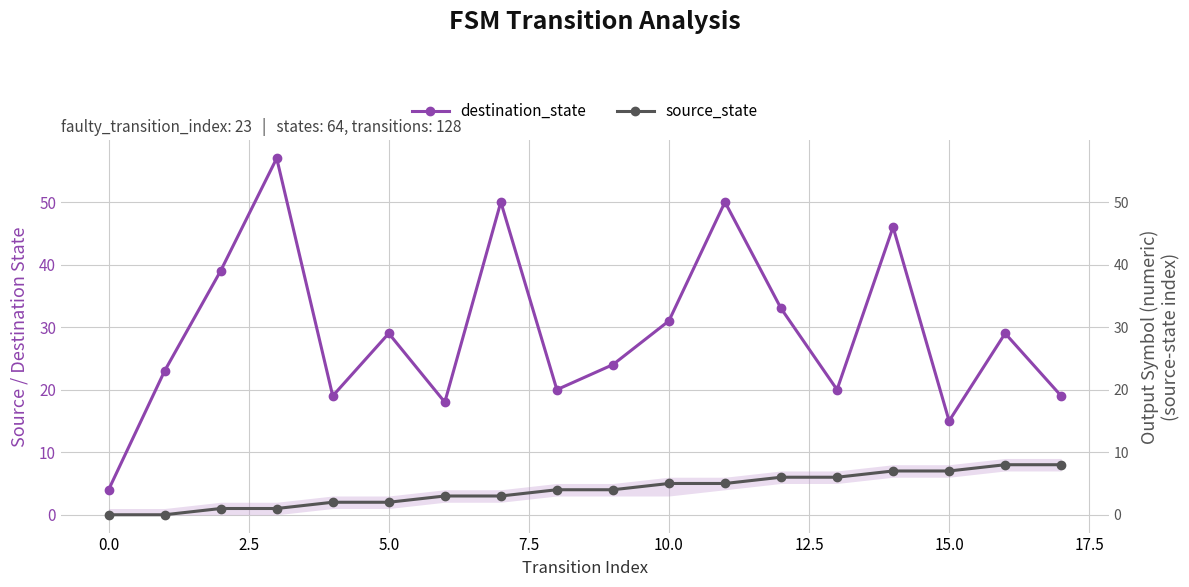

Which has a higher value, 7.5 or 15?

7.5